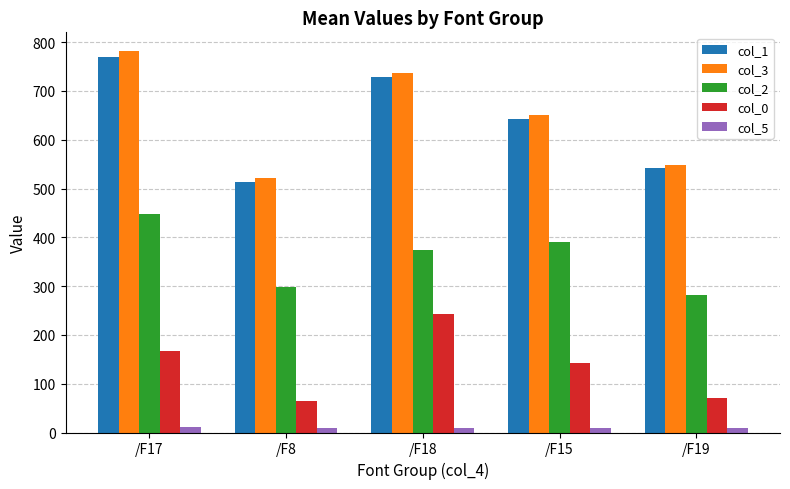

What is the difference between the second highest and second lowest values in the col_2 series?

91.1